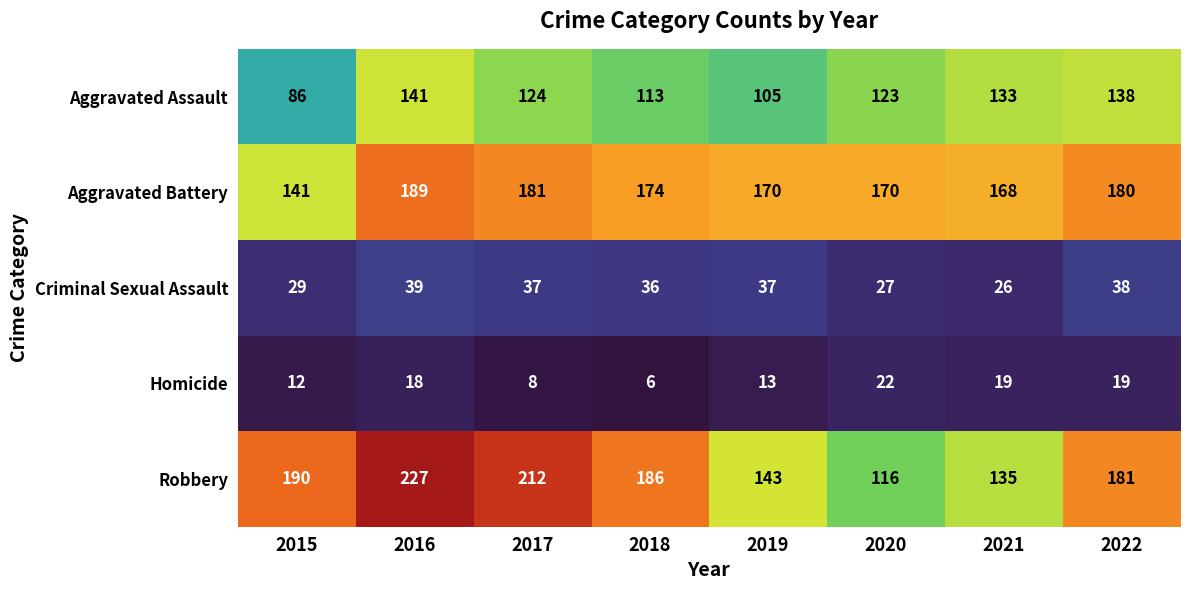

Which category has the highest value in the Criminal Sexual Assault series?

2016